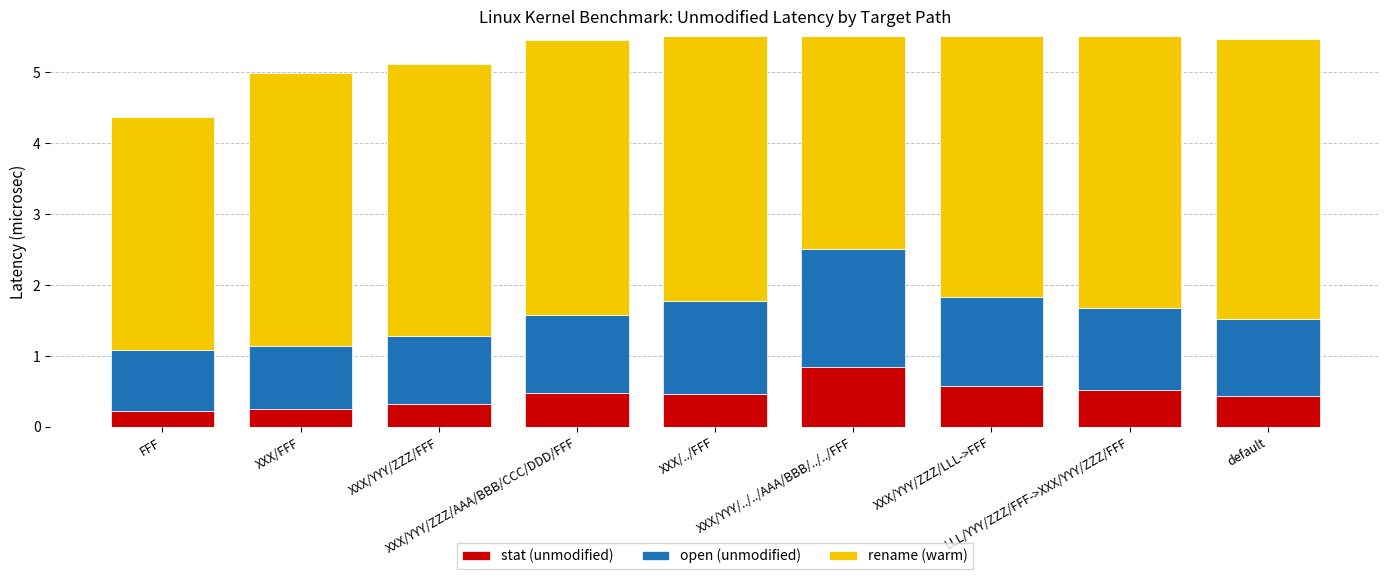

What is the value of the open (unmodified) bar at the 9th from the left?

1.1